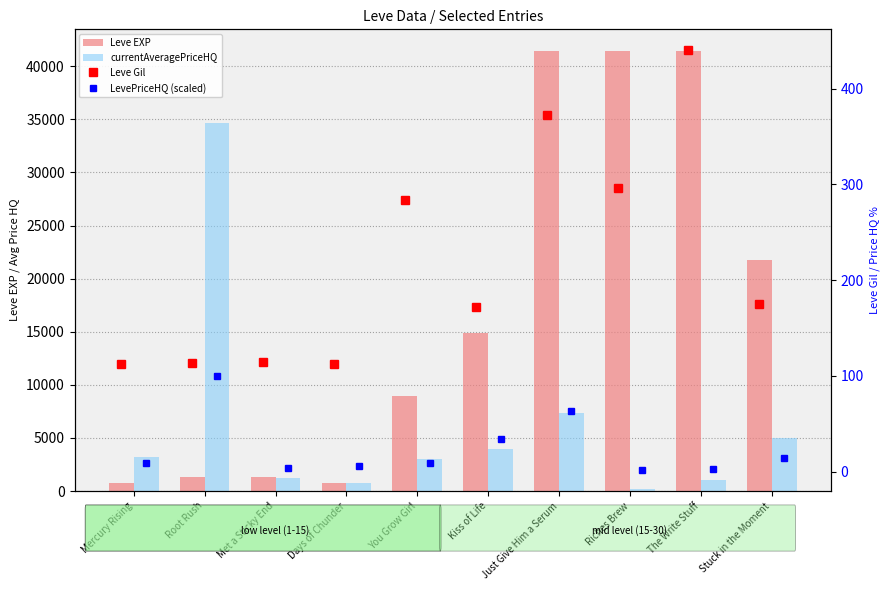

Rank the series at The Write Stuff from lowest to highest value.

LevePriceHQ (scaled), Leve Gil, currentAveragePriceHQ, Leve EXP